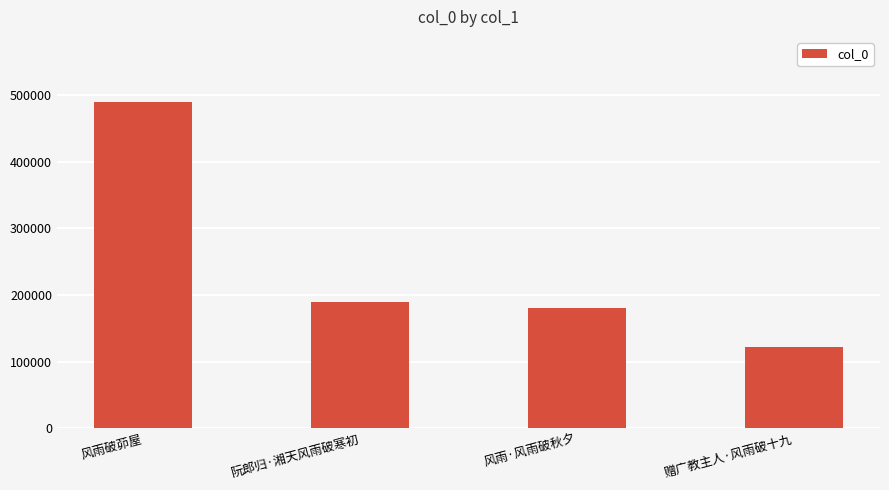

Reading left to right, transcribe all the data shown in this chart.

488985	189618	180585	121617